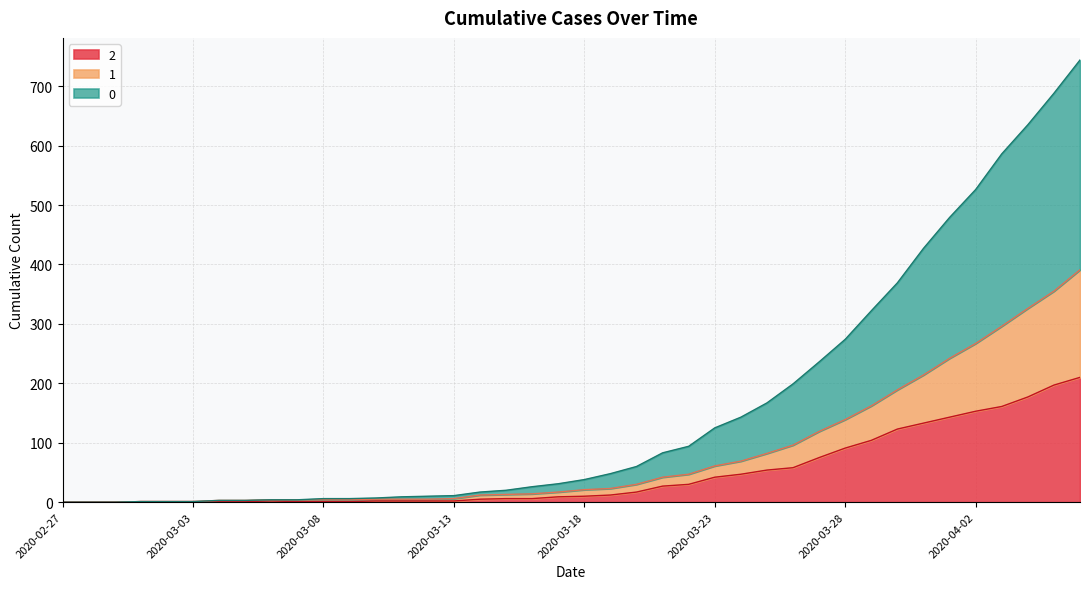

List the labels in order of 1 value, smallest first.

2020-02-27, 2020-02-28, 2020-02-29, 2020-03-01, 2020-03-02, 2020-03-03, 2020-03-04, 2020-03-05, 2020-03-06, 2020-03-07, 2020-03-08, 2020-03-09, 2020-03-10, 2020-03-11, 2020-03-12, 2020-03-13, 2020-03-14, 2020-03-15, 2020-03-16, 2020-03-17, 2020-03-18, 2020-03-19, 2020-03-20, 2020-03-21, 2020-03-22, 2020-03-23, 2020-03-24, 2020-03-25, 2020-03-26, 2020-03-27, 2020-03-28, 2020-03-29, 2020-03-30, 2020-03-31, 2020-04-01, 2020-04-02, 2020-04-03, 2020-04-04, 2020-04-05, 2020-04-06